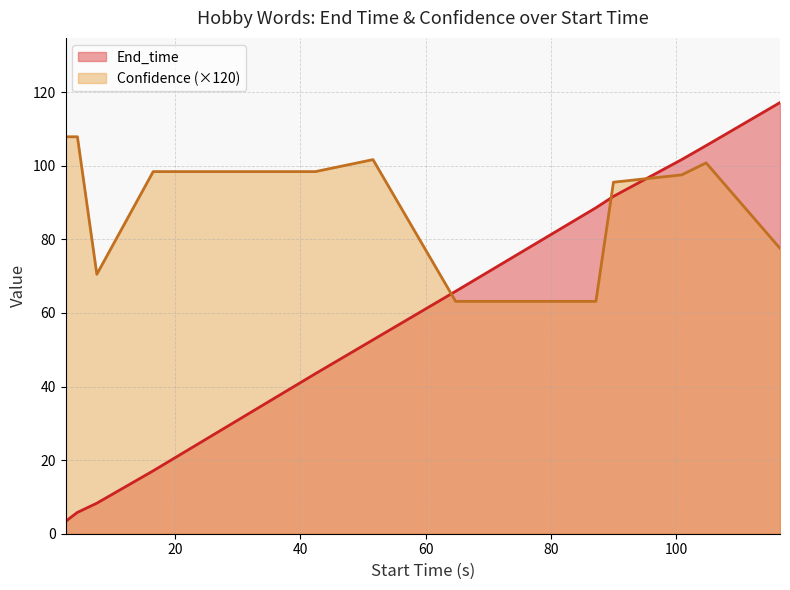

Reading right to left, what are all the values shown in this chart?

End_time: 116.6=117.2	104.8=105.5	100.9=101.7	90.0=91.7	87.2=88.6	64.8=65.9	51.6=52.7	42.4=43.5	16.5=17.1	7.5=8.3	4.4=5.8	3.3=4.4	2.5=3.3
Confidence: 116.6=77.6	104.8=100.8	100.9=97.5	90.0=95.5	87.2=63.2	64.8=63.2	51.6=101.7	42.4=98.4	16.5=98.4	7.5=70.5	4.4=107.9	3.3=107.9	2.5=107.9